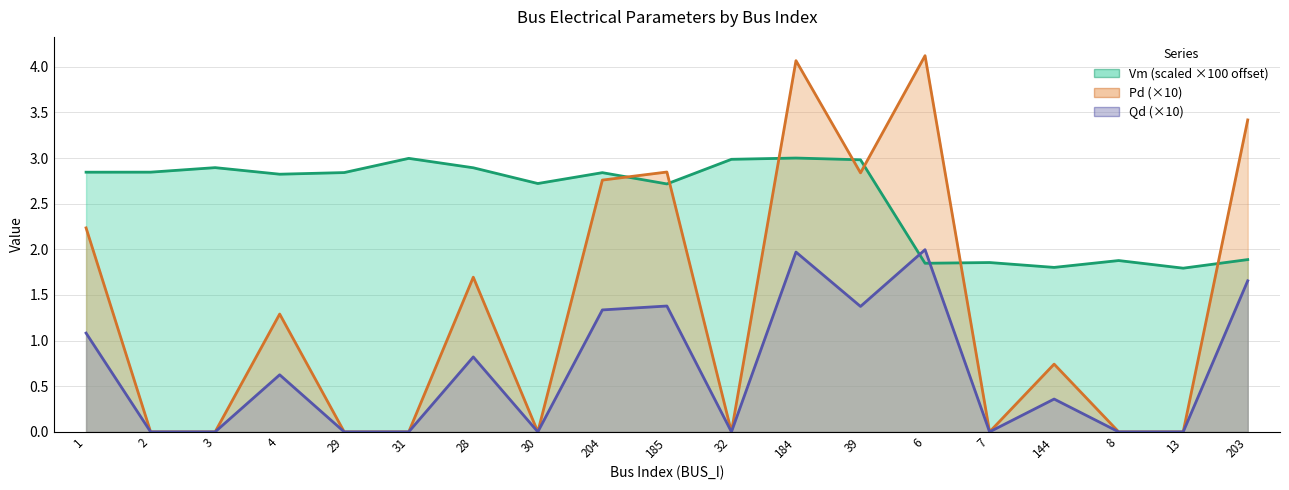

What is the label of the 16th point from the left?

144